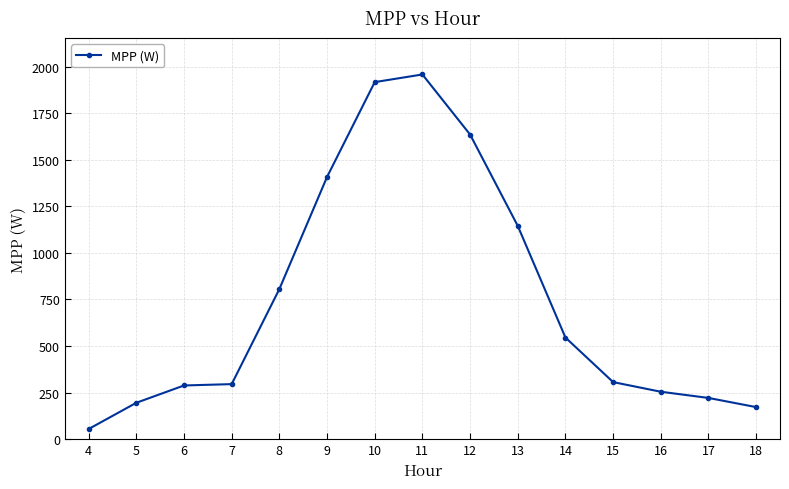

How many values exceed 306?

8